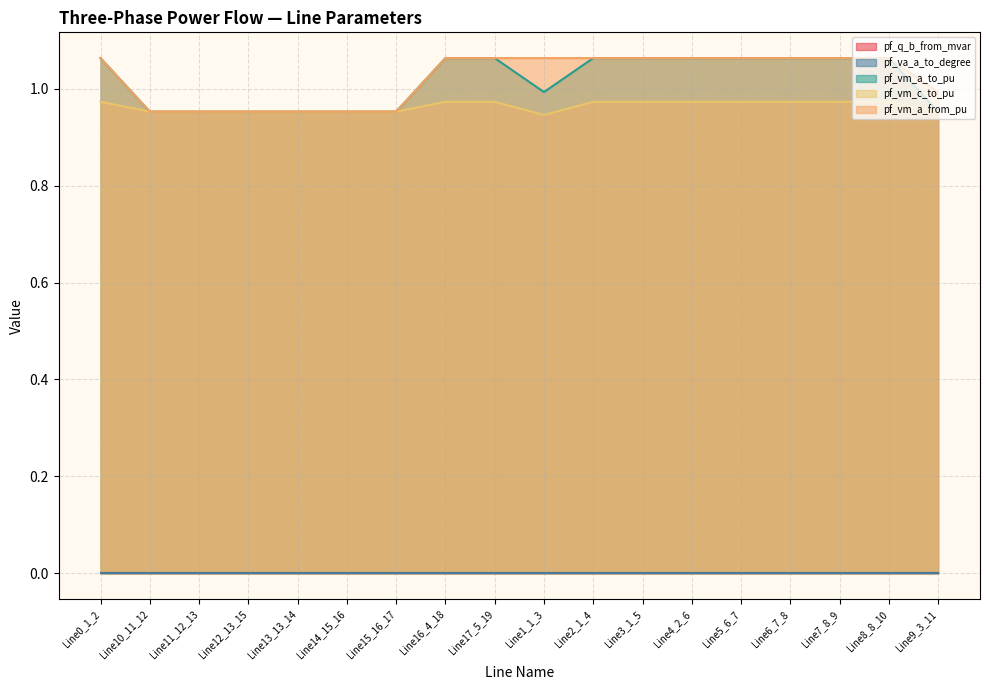

Which series has the largest range (max minus min)?

pf_vm_a_to_pu